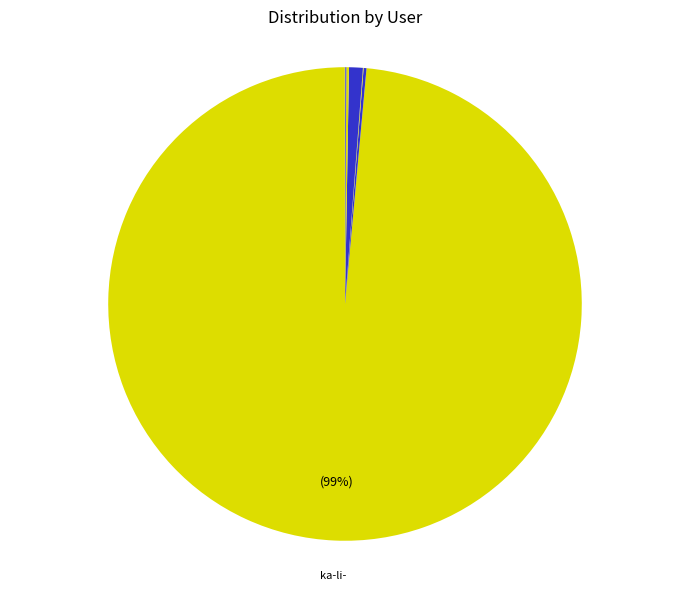

Does any single category account for the majority?

Yes